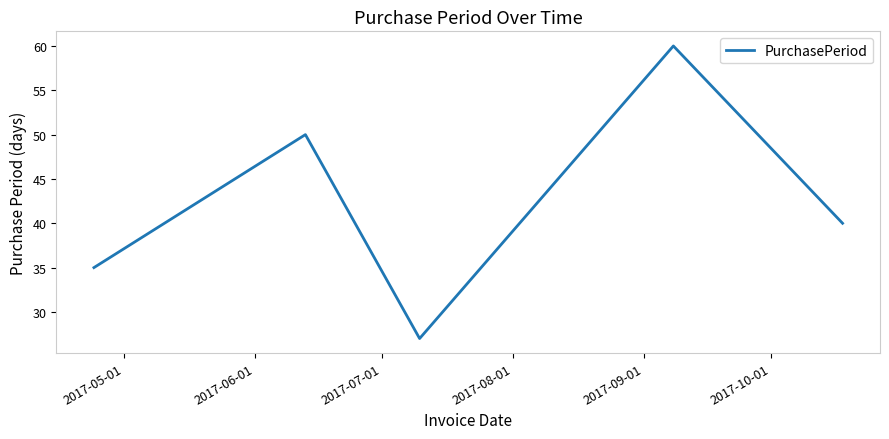

What is the smallest value displayed?

27